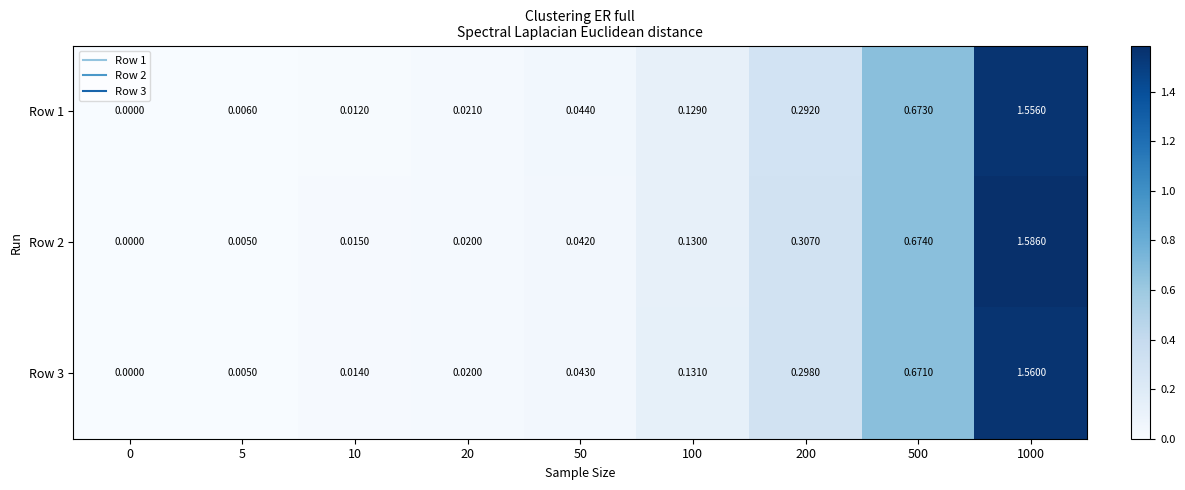

Is the value of Row 1 at 0 greater than the value of Row 3 at 200?

No